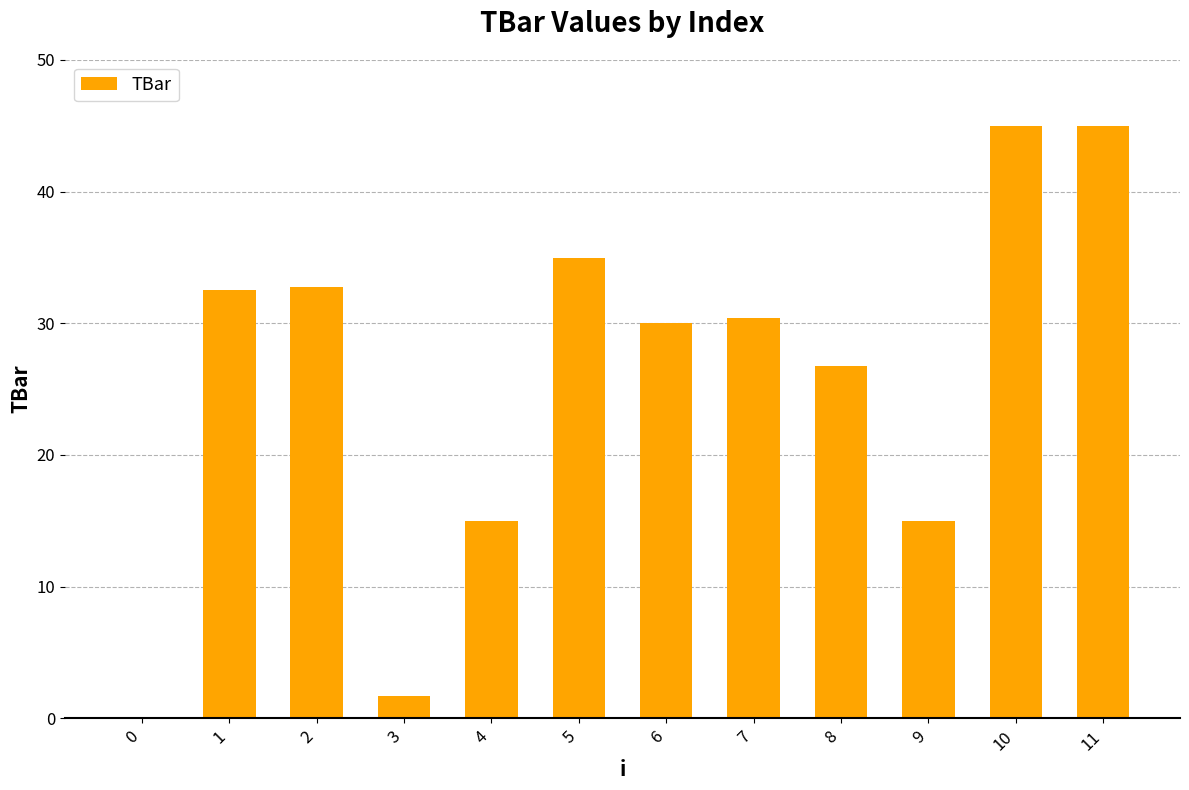

Are the bars horizontal?

No